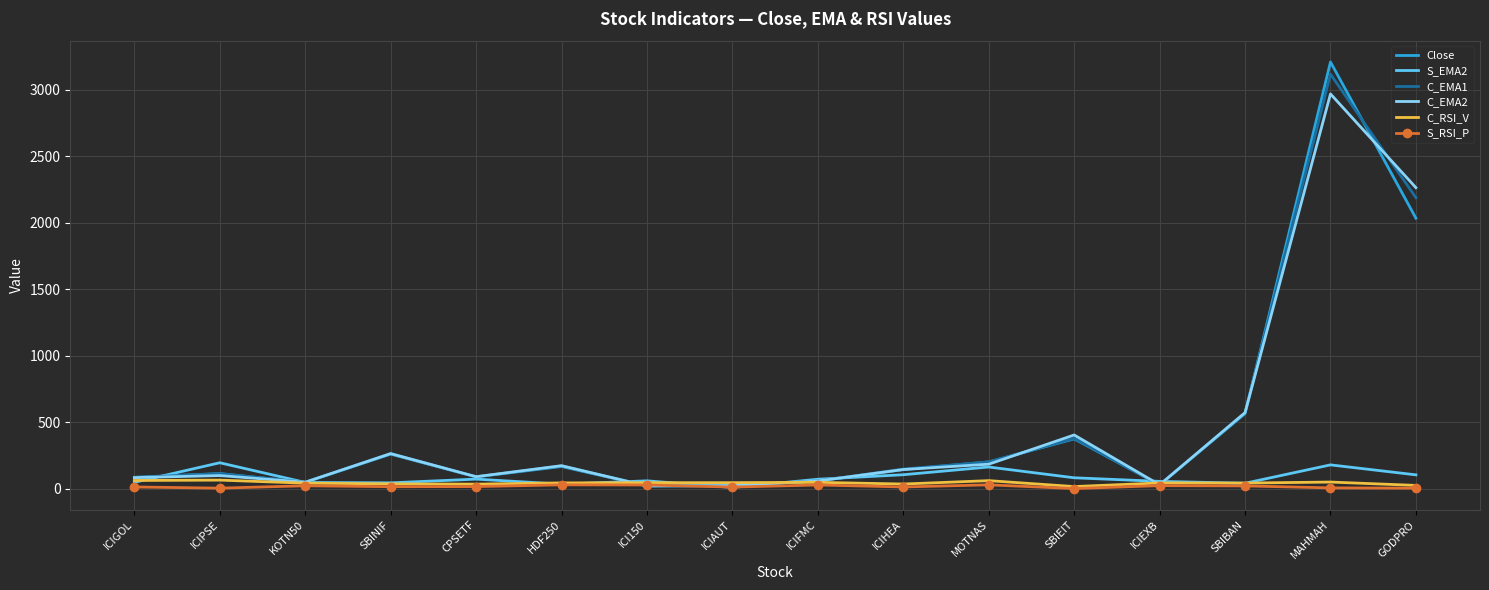

Count the number of categories in the chart.

16